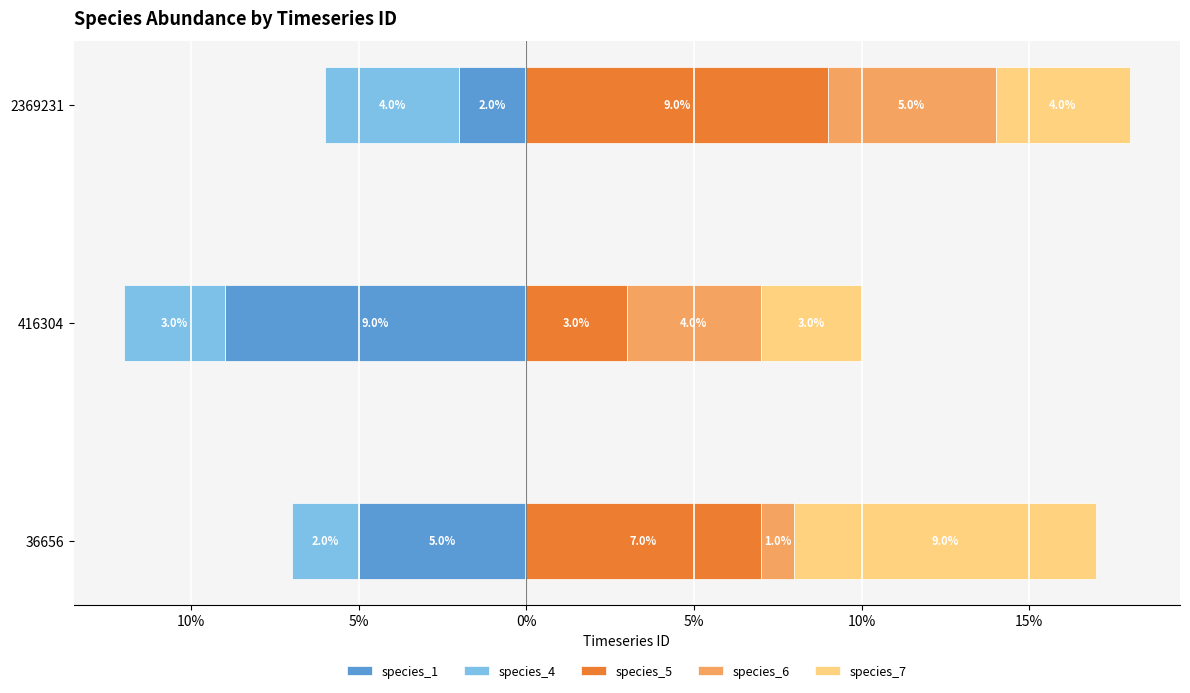

Read the species_7 value at 36656.

0.1